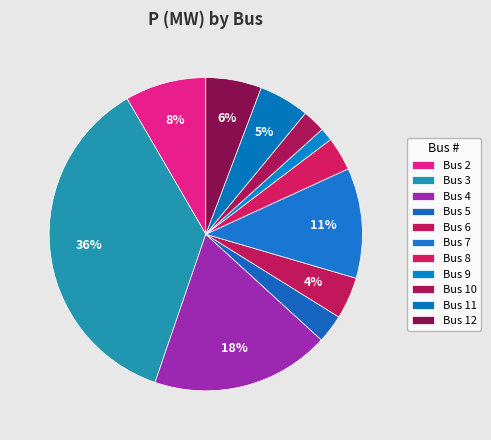

To the nearest percent, what is the difference between the Bus 10 and Bus 12 slice percentages?

3%